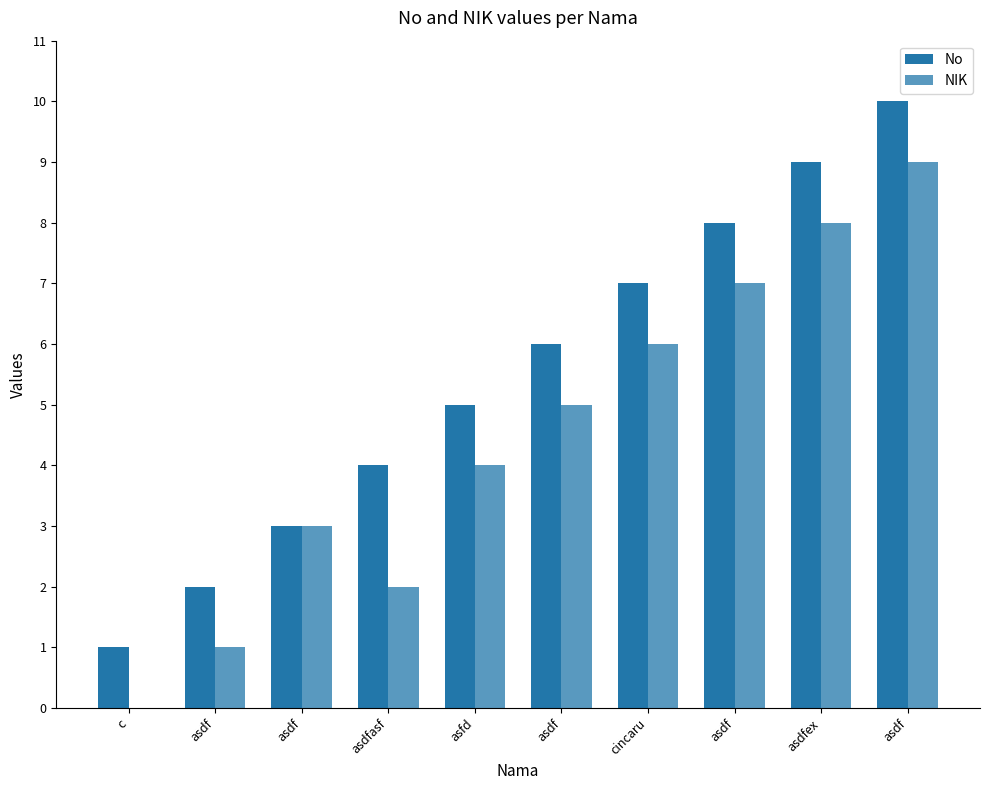

Reading right to left, what are all the values shown in this chart?

No: asdf=10	asdfex=9	asdf=8	cincaru=7	asdf=6	asfd=5	asdfasf=4	asdf=3	asdf=2	c=1
NIK: asdf=9	asdfex=8	asdf=7	cincaru=6	asdf=5	asfd=4	asdfasf=2	asdf=3	asdf=1	c=0